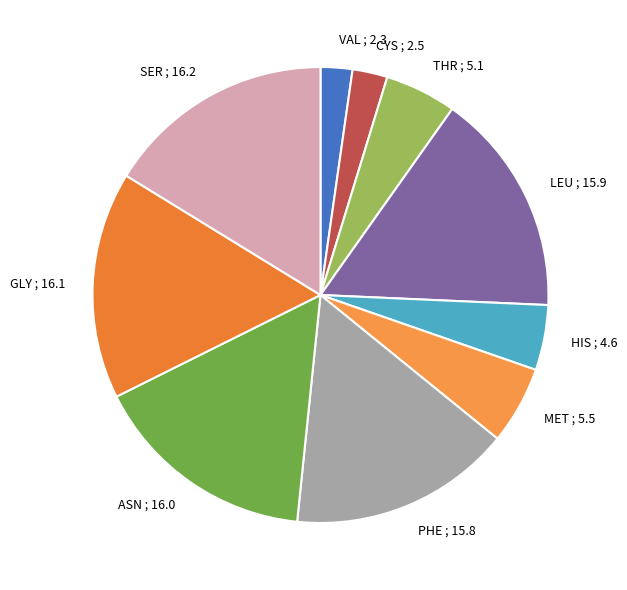

Do HIS ; 4.6 and THR ; 5.1 together represent more than half of the pie?

No